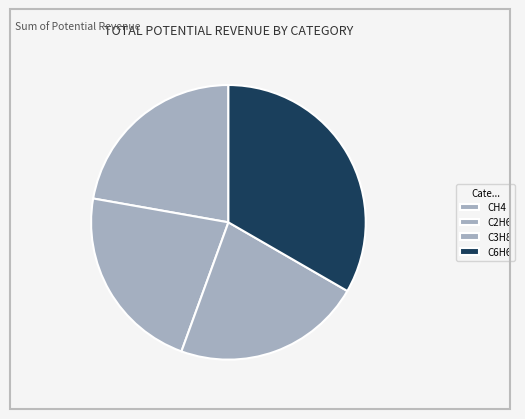

How many slices are in this pie chart?

4